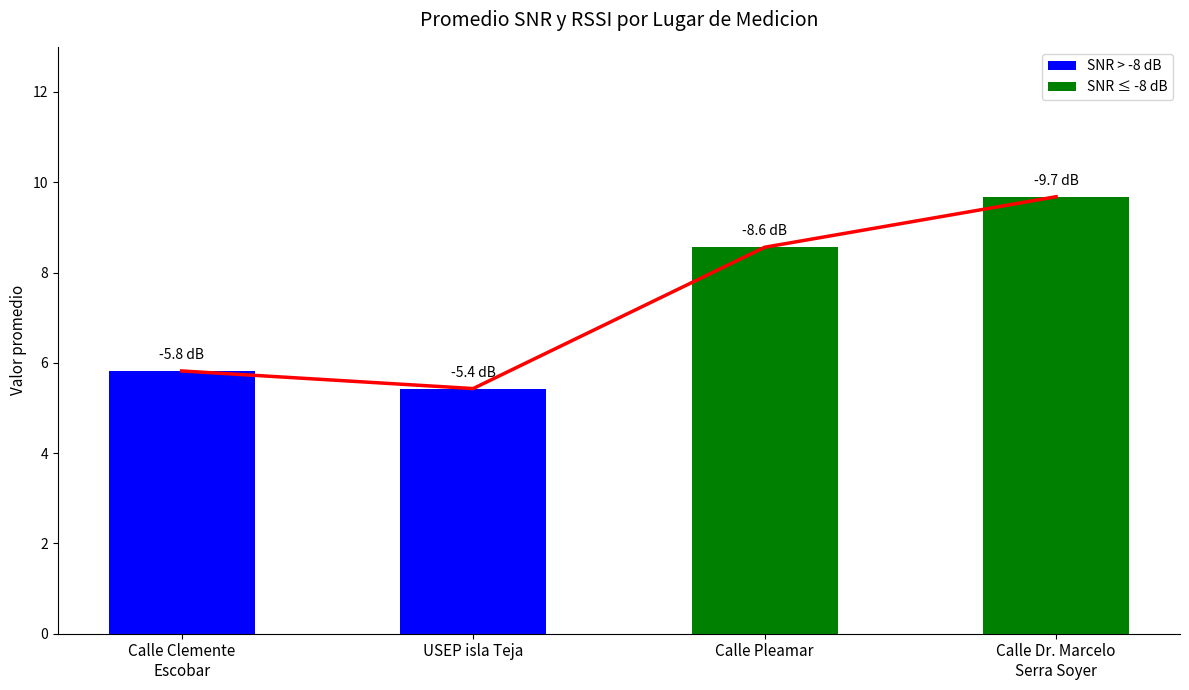

What is the sum of all values?

29.5